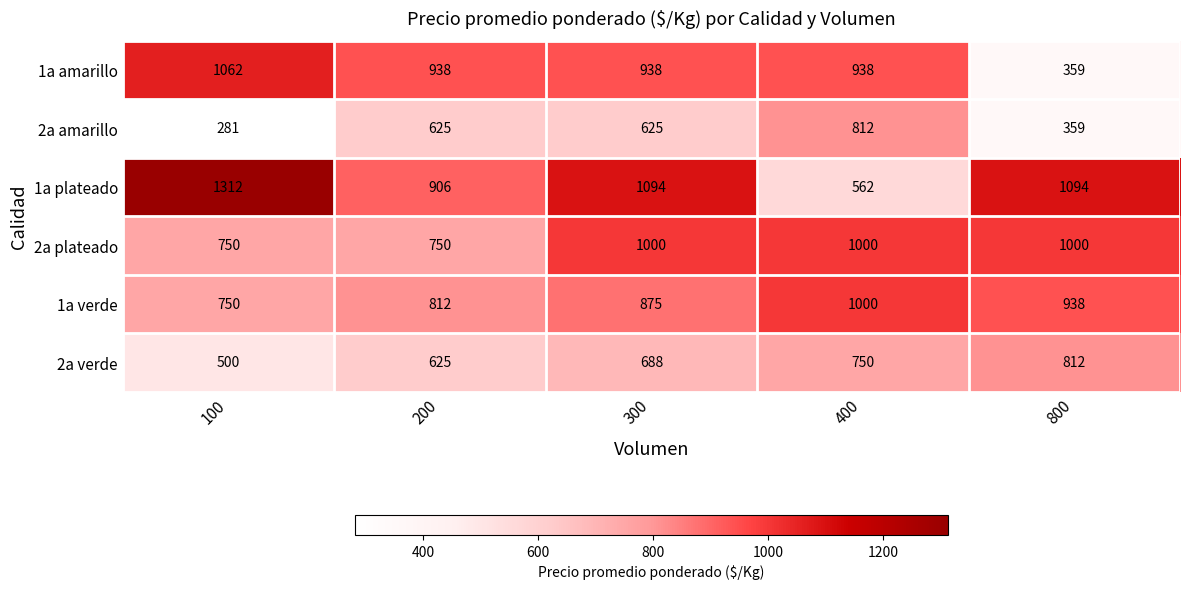

What is the difference between the highest and lowest values at 300?

469